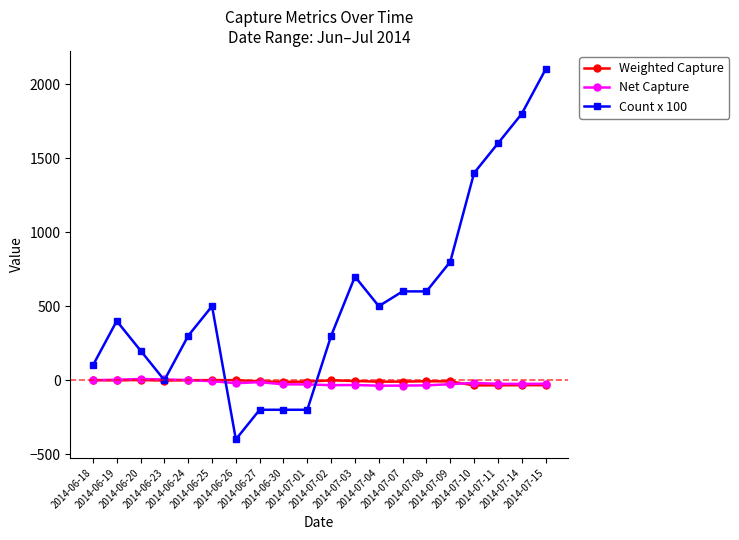

Which series has the largest range (max minus min)?

Count x 100